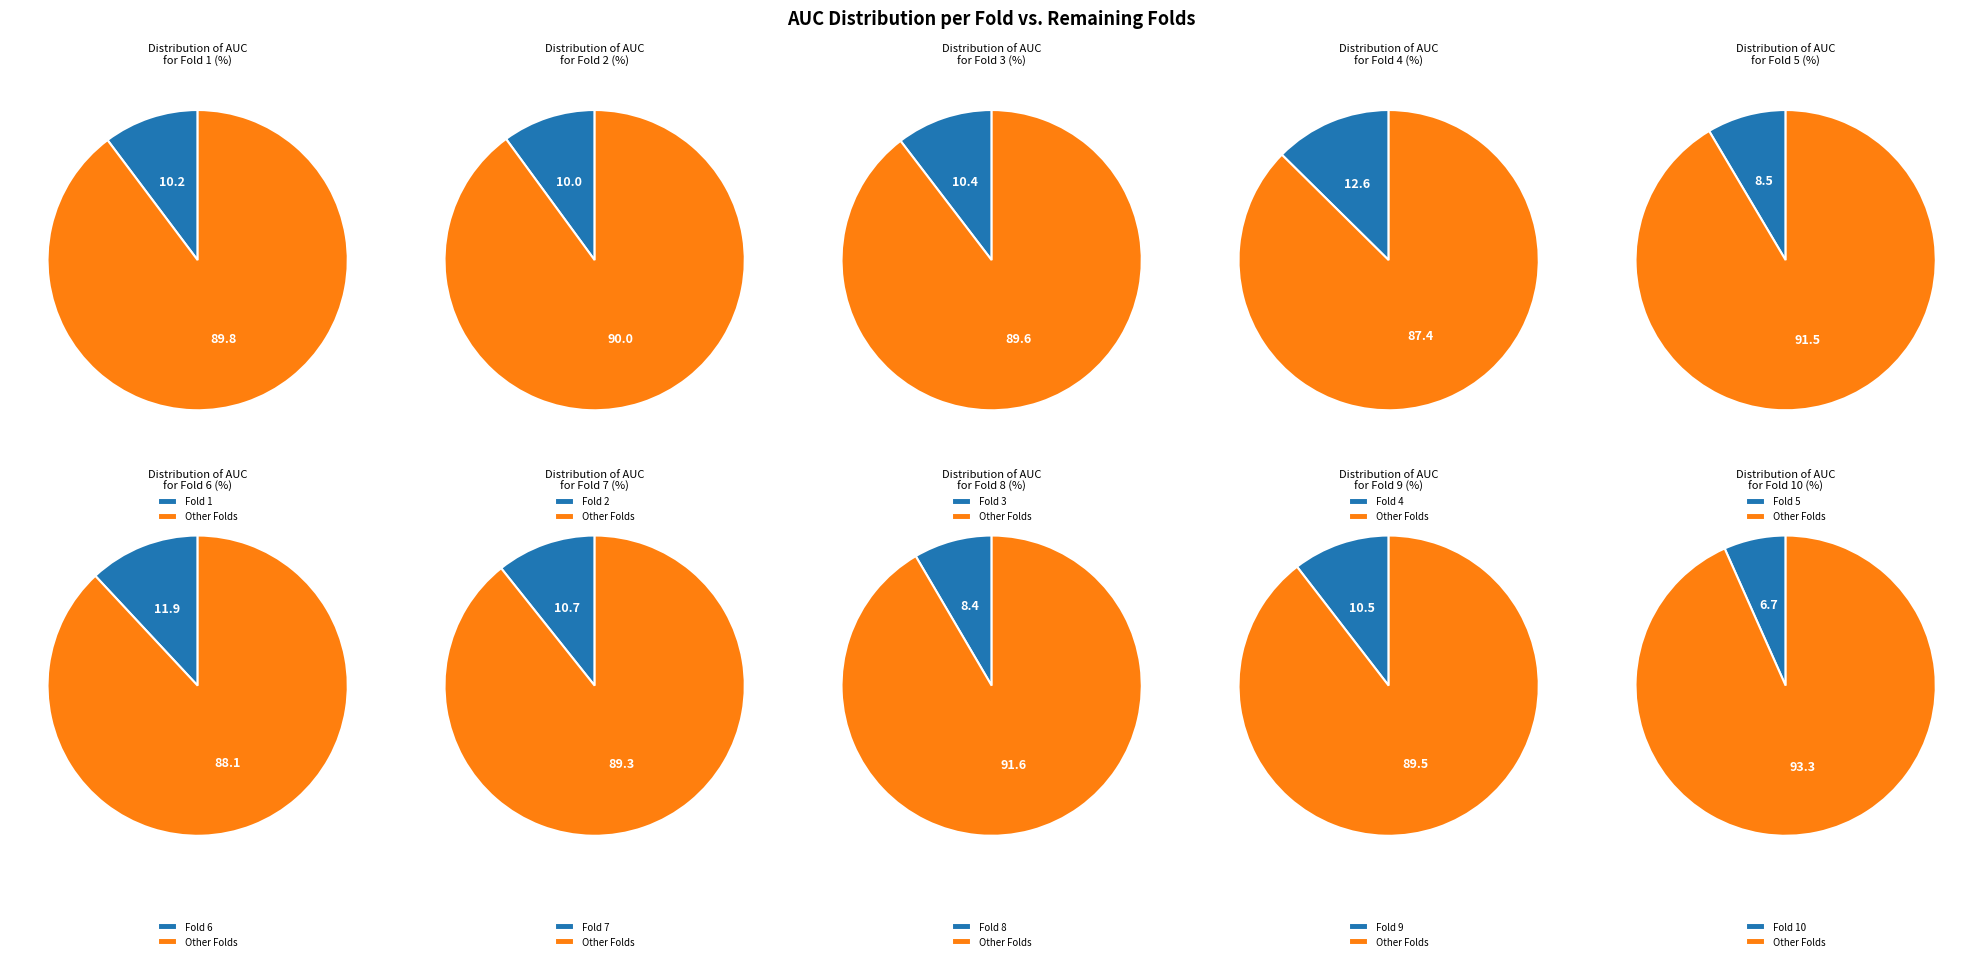

To the nearest percent, what is the combined percentage of Fold 2 and Fold 6?

22%